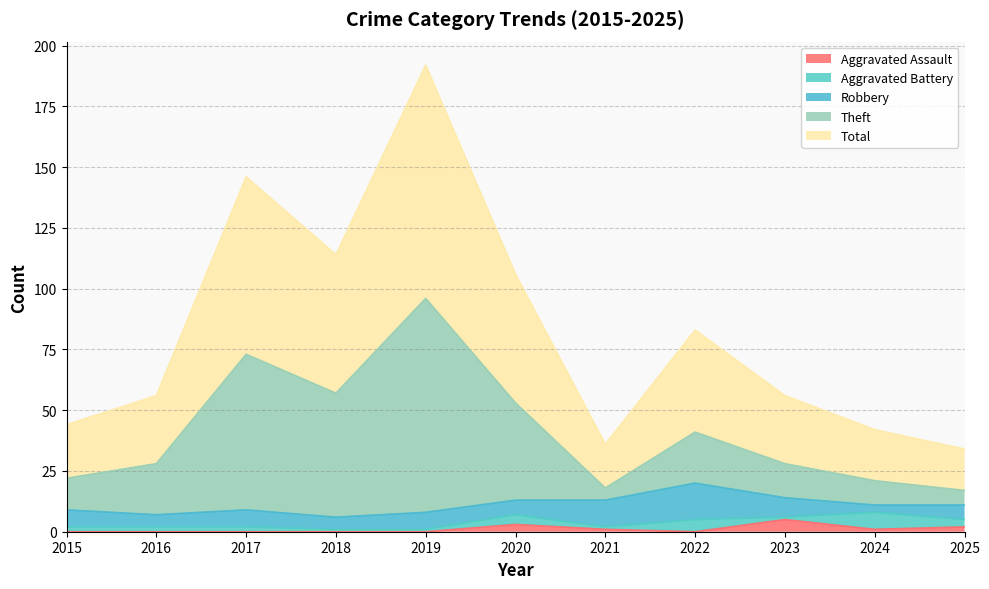

What is the average value of the Total series?

83